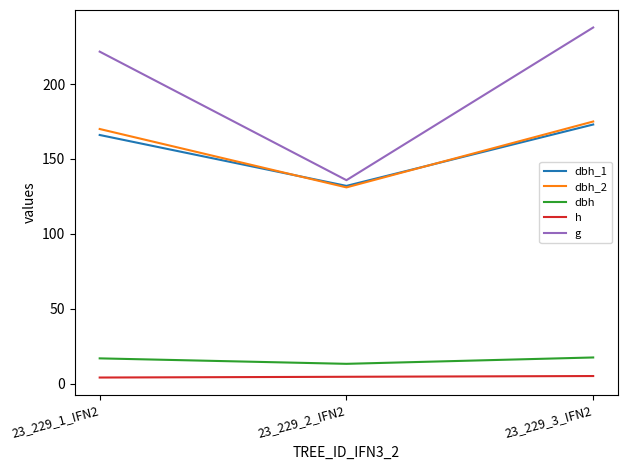

What is the average value of the dbh_1 series?

157.0